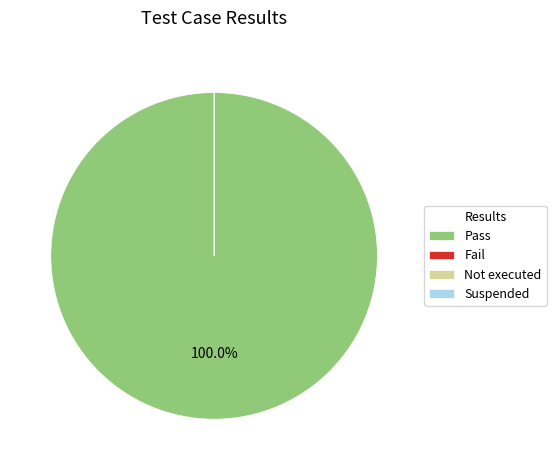

Which category has the biggest portion of the pie?

Pass